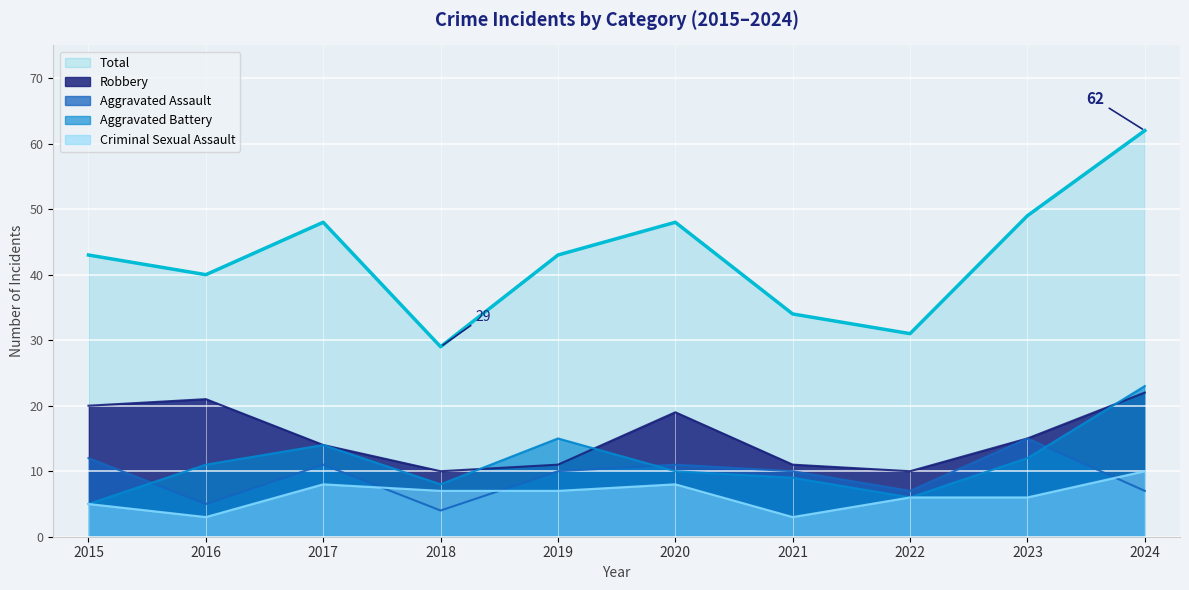

Is it true that Criminal Sexual Assault equals 7 at 2019?

True